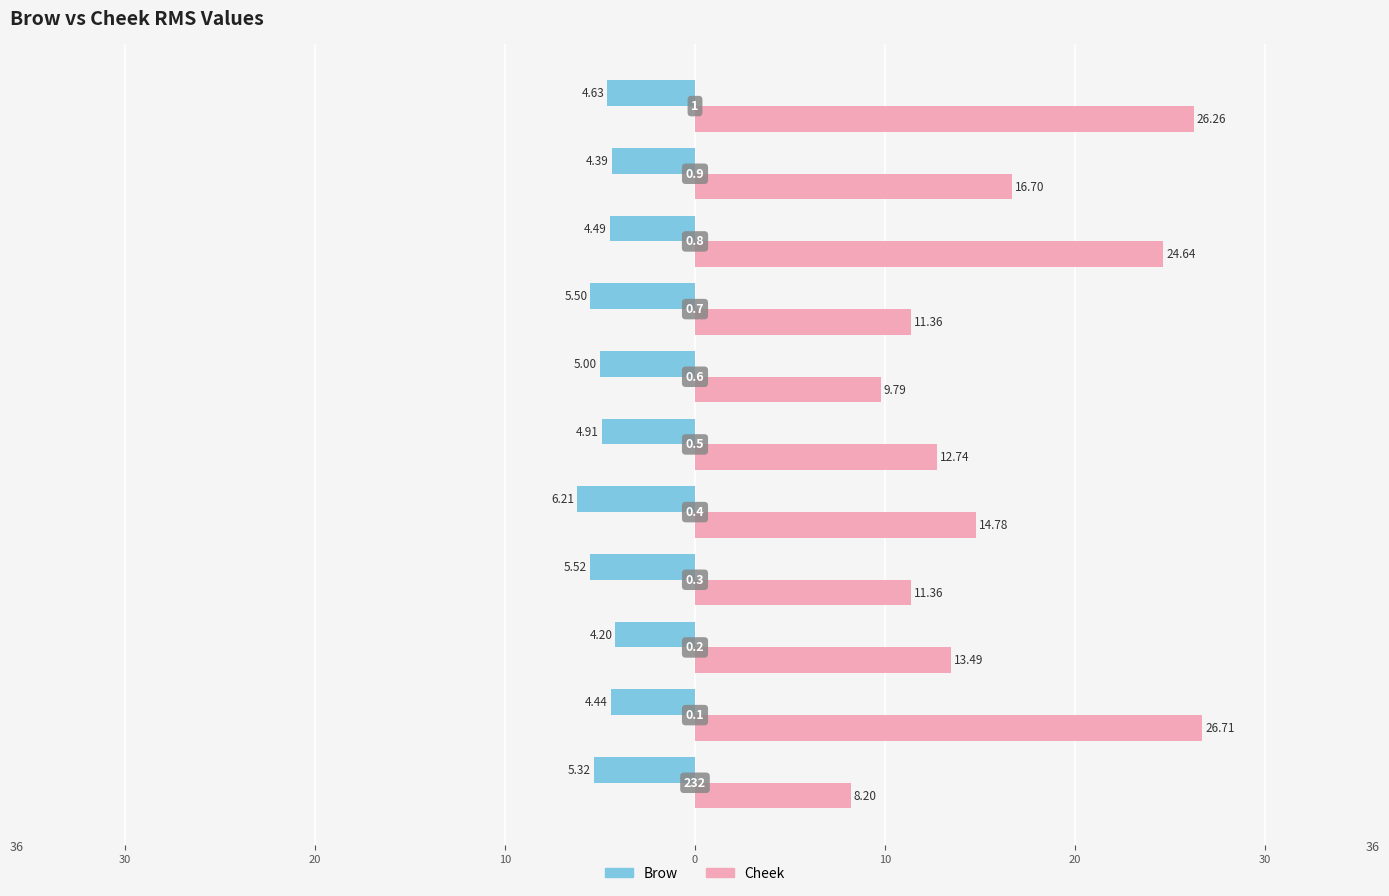

What are all the series names shown in the legend?

Brow, Cheek